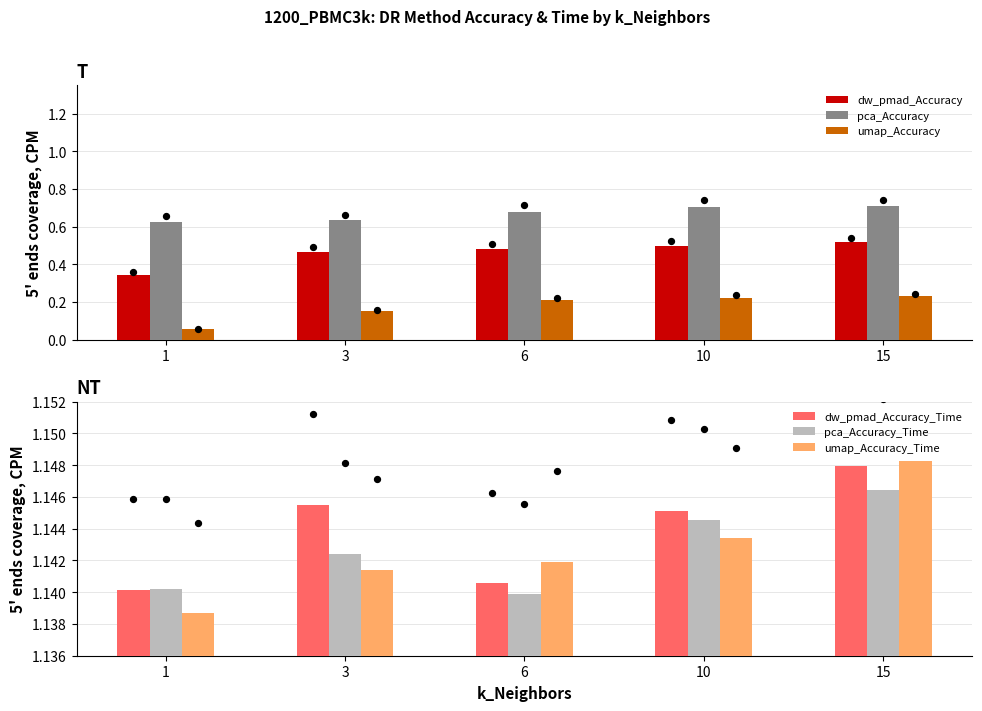

What is the total value across all series at 3?

4.7